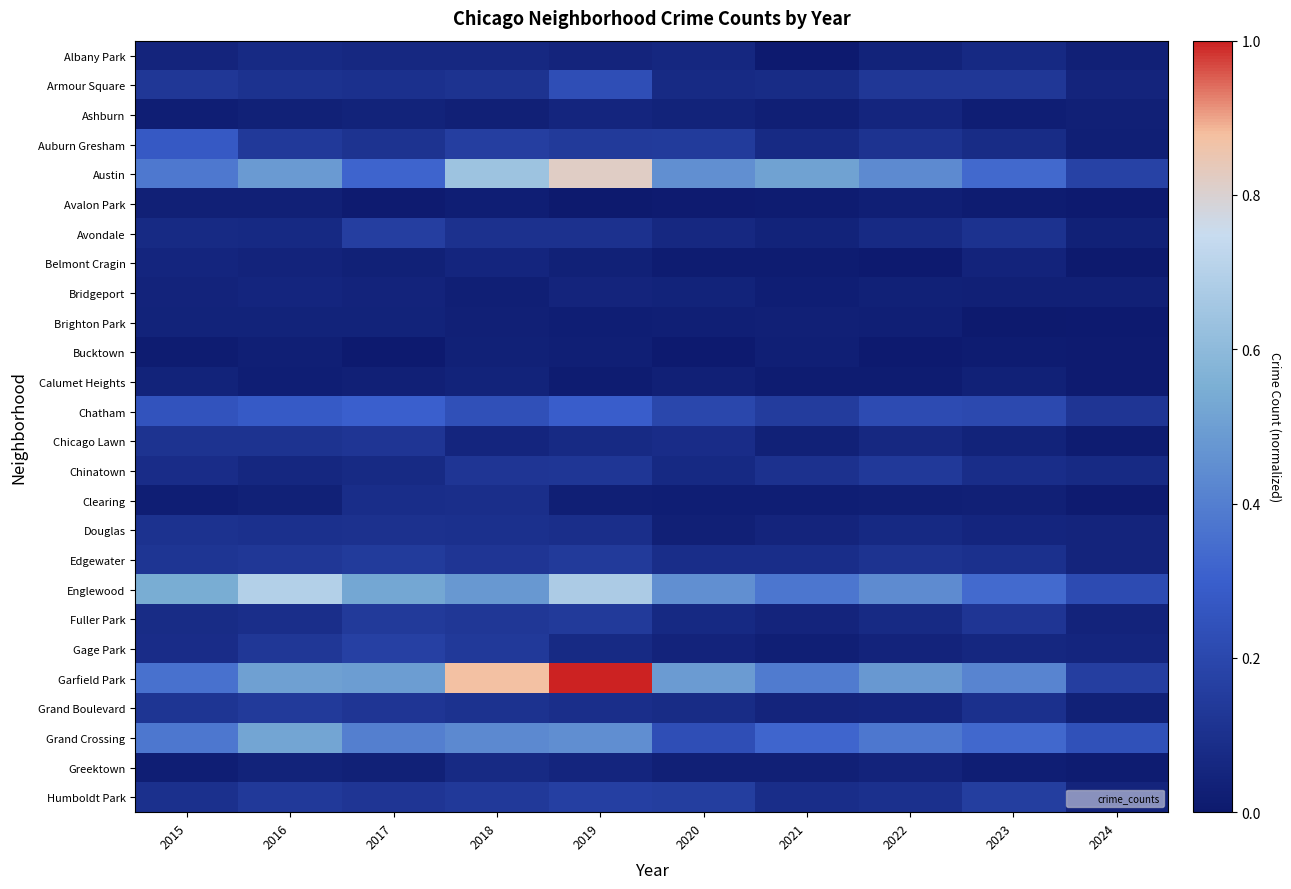

What is the total value across all series at 2019?

4.9